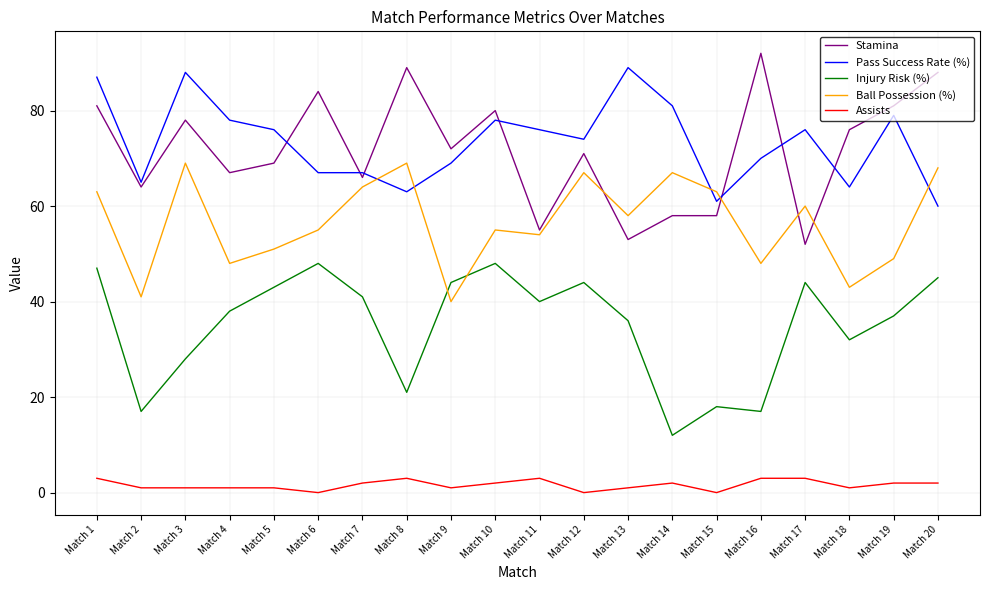

At which category does the chart reach its peak across all series?

Match 16